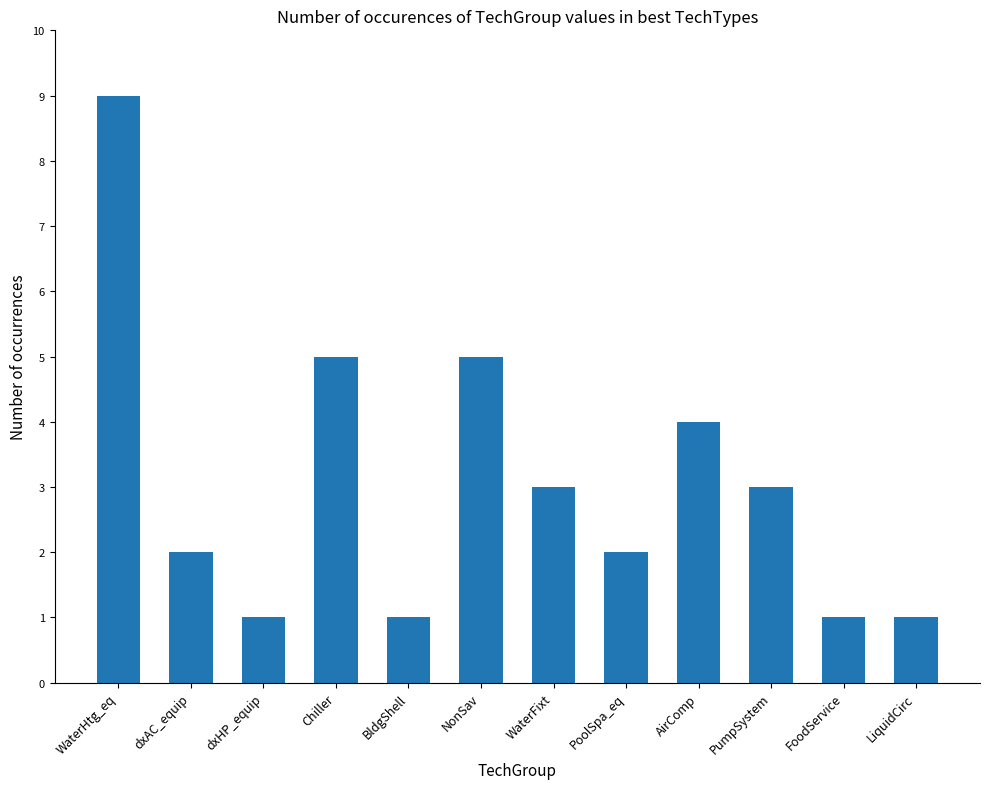

Count the number of data series in this chart.

1